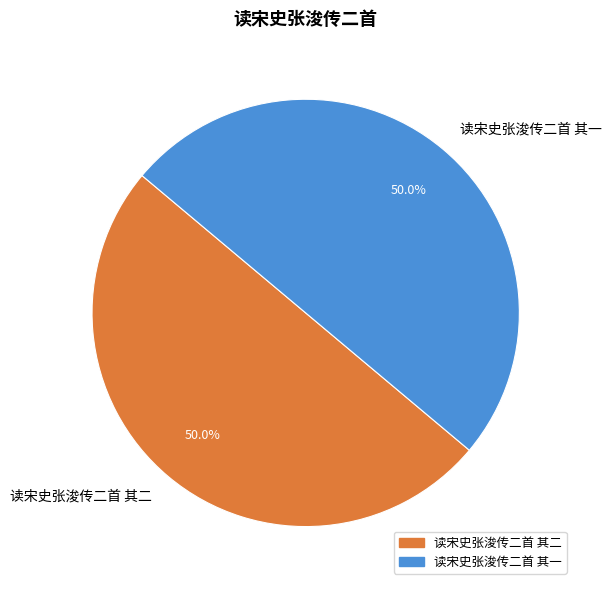

What is the total percentage of 读宋史张浚传二首 其一 and 读宋史张浚传二首 其二?

100.0%